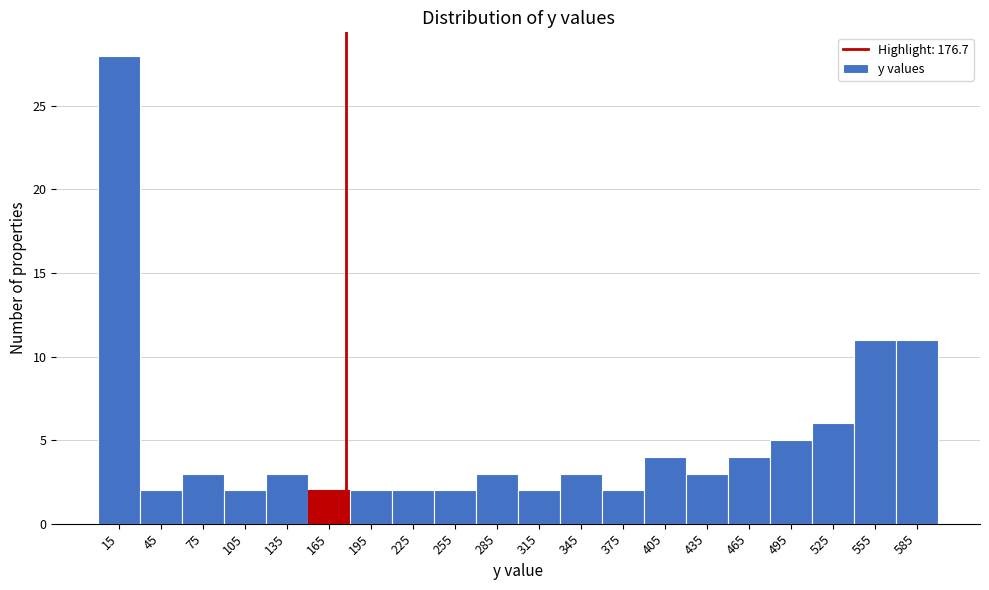

Over which range of the x-axis is the bar tallest?

0 to 30